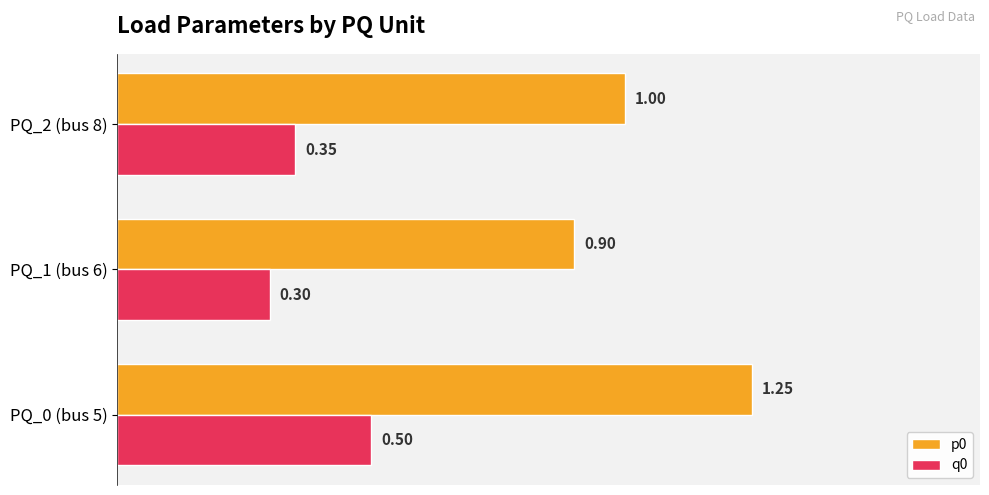

Which category has the lowest value in the q0 series?

PQ_1 (bus 6)